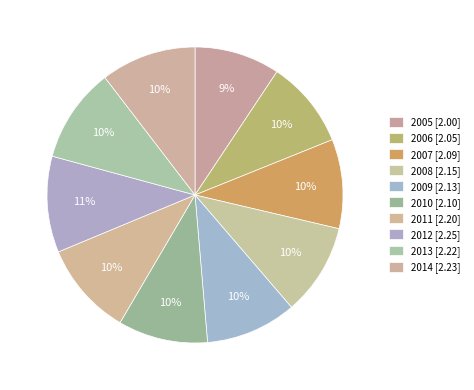

Count the number of slices in the pie.

10